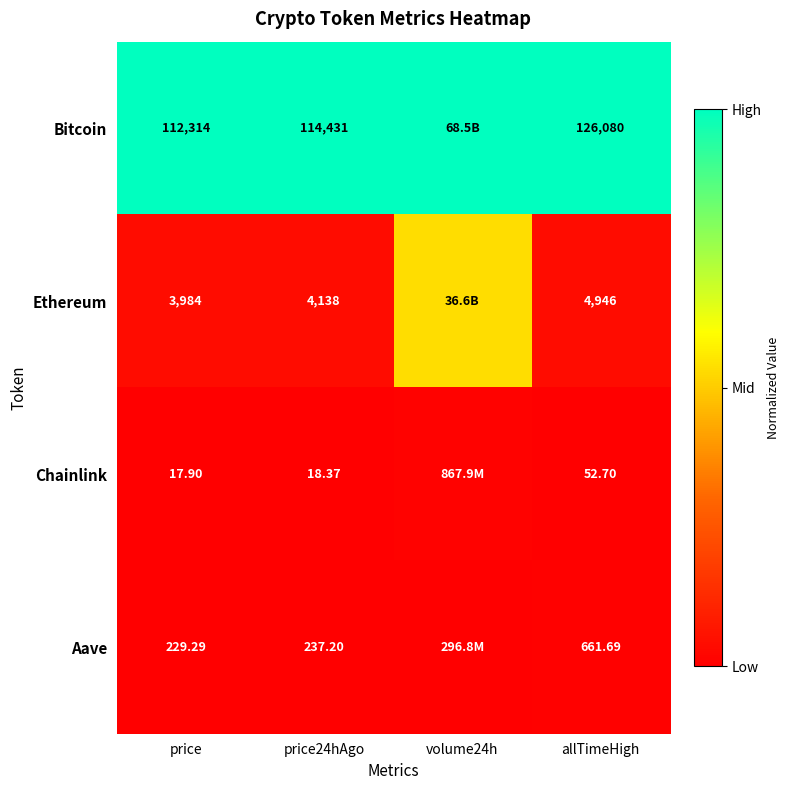

At how many categories does at least one series exceed 0?

4